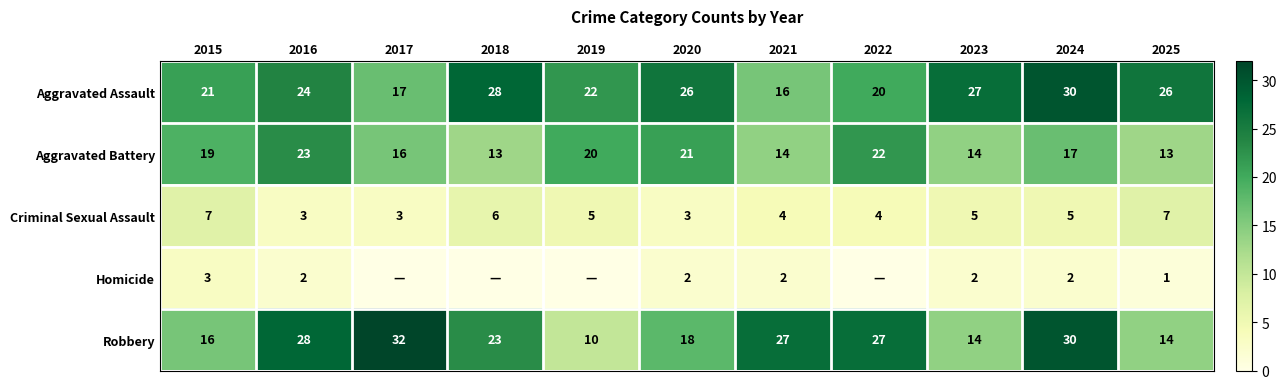

True or false: Homicide has a value of 3 at 2021.

False